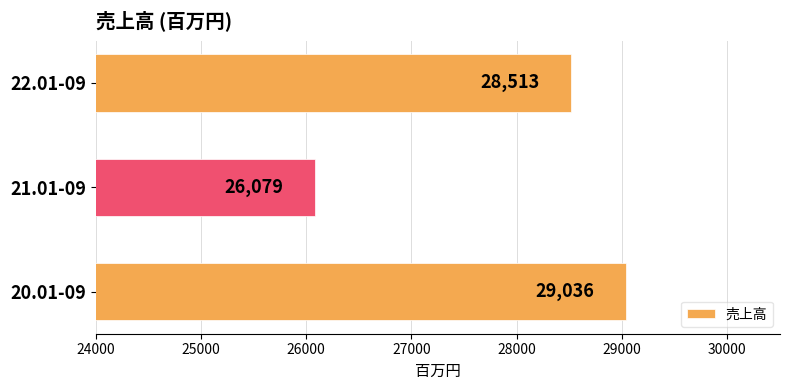

What is the average value?

27876